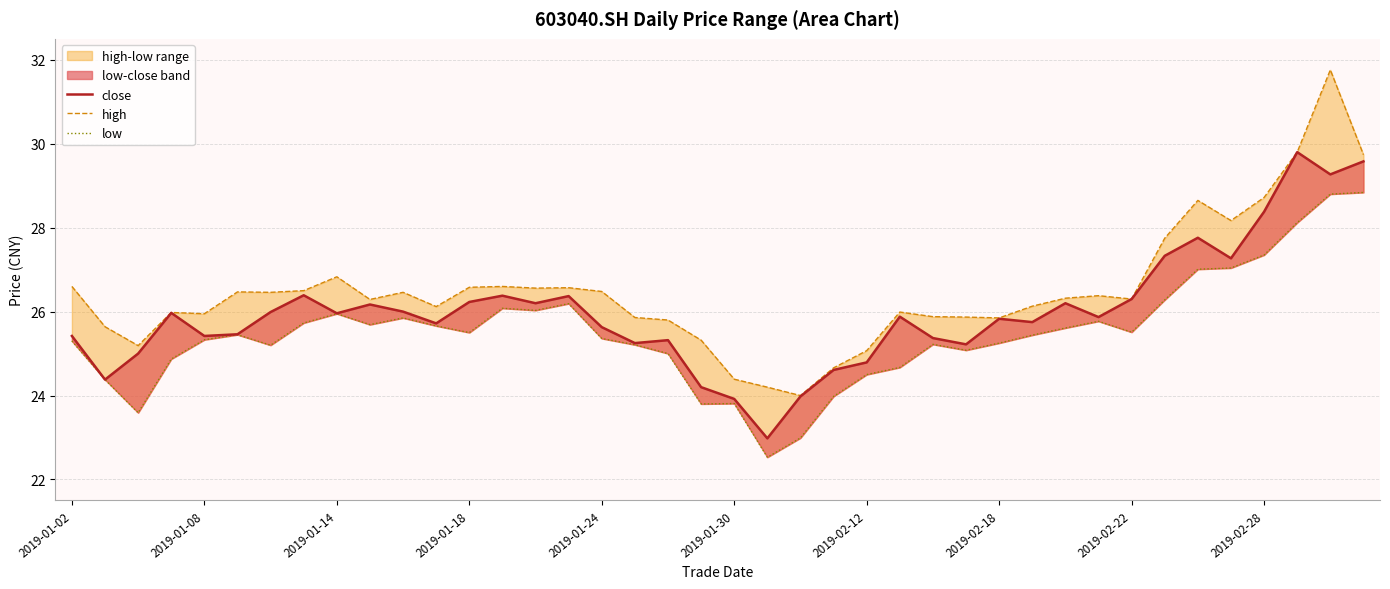

Count the number of categories in the chart.

40